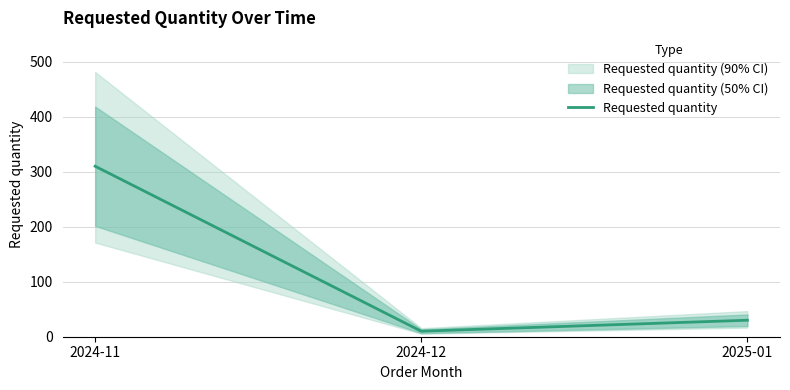

What is the difference between the maximum and minimum values?

300